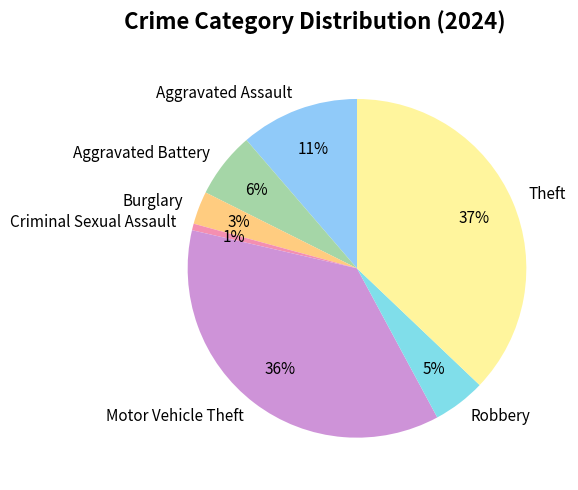

To the nearest percent, what portion does Criminal Sexual Assault represent?

1%